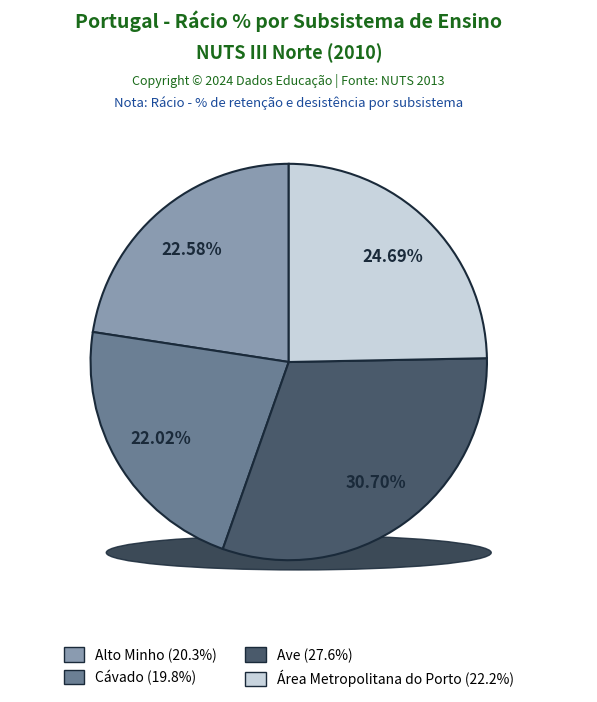

Count the number of slices in the pie.

4